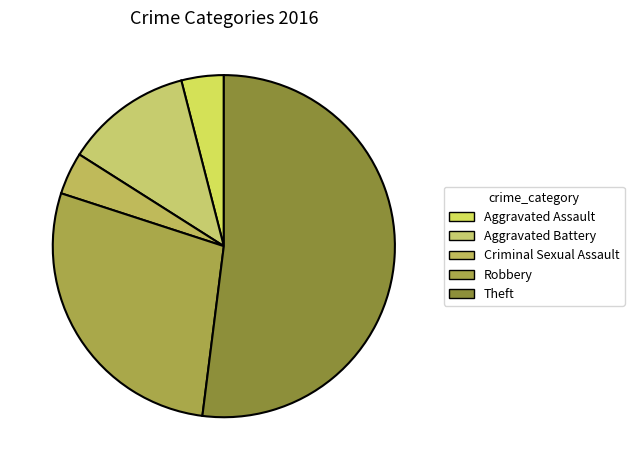

What percentage is NOT represented by Robbery?

72.0%